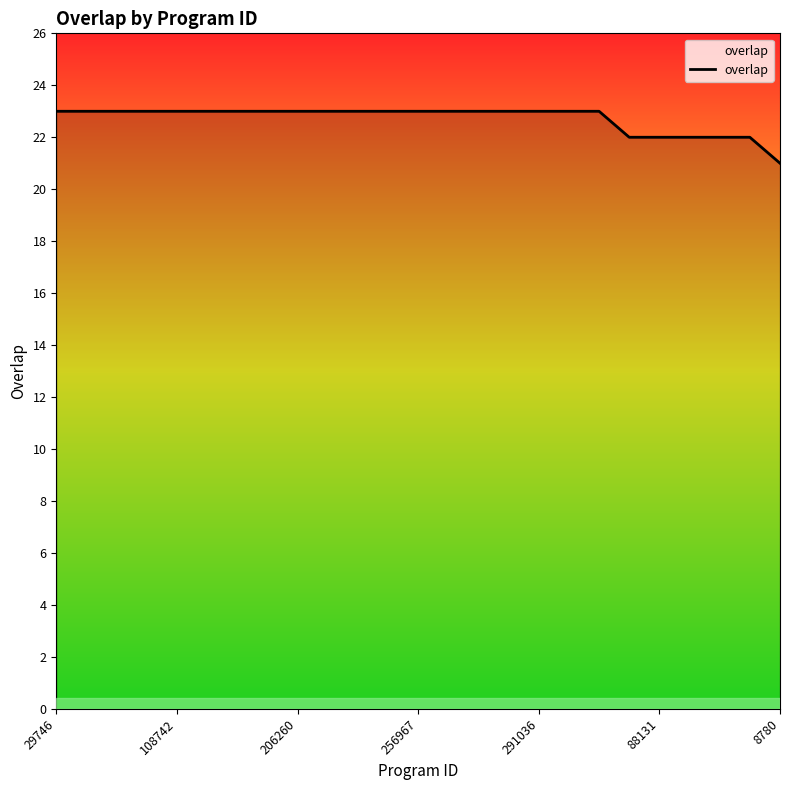

What is the average value?

23